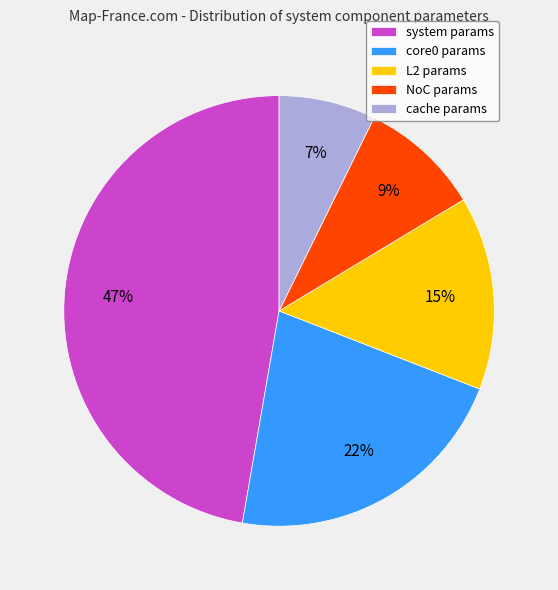

Which slice is the smallest?

cache params